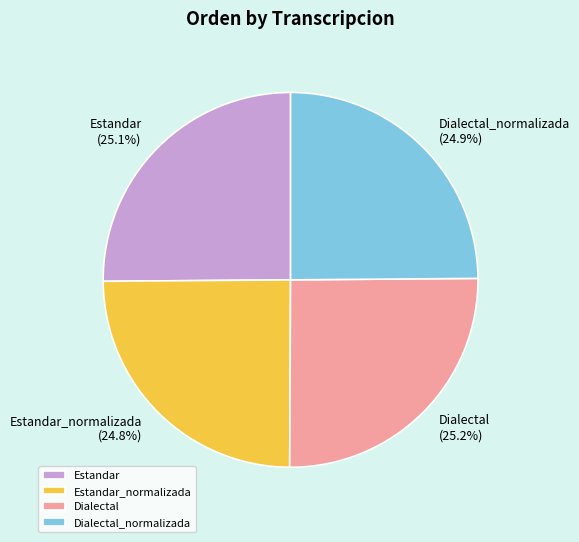

True or false: Dialectal accounts for 25% of the total.

True